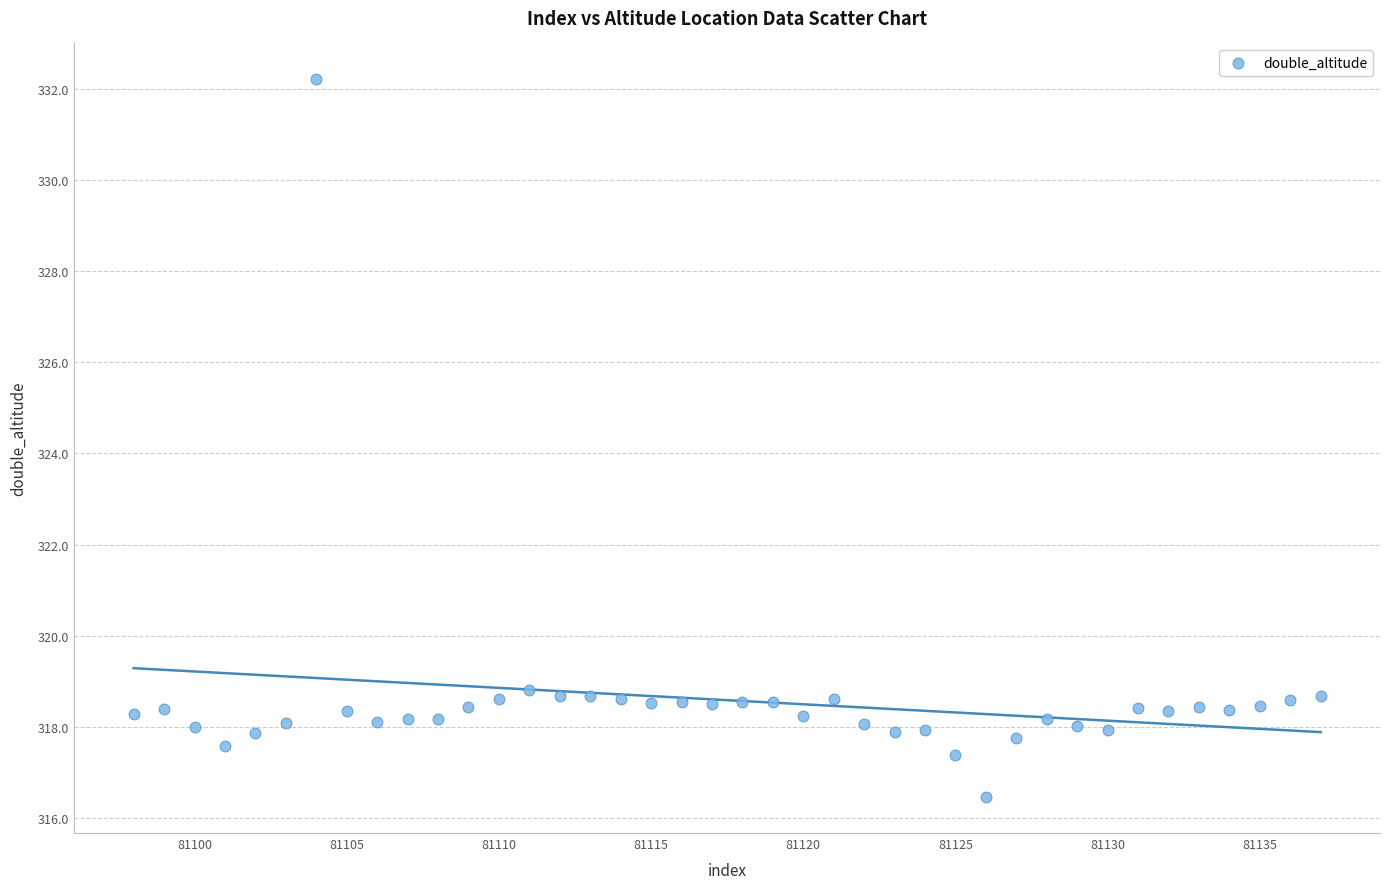

What is the range of X values (max minus min)?

39.0